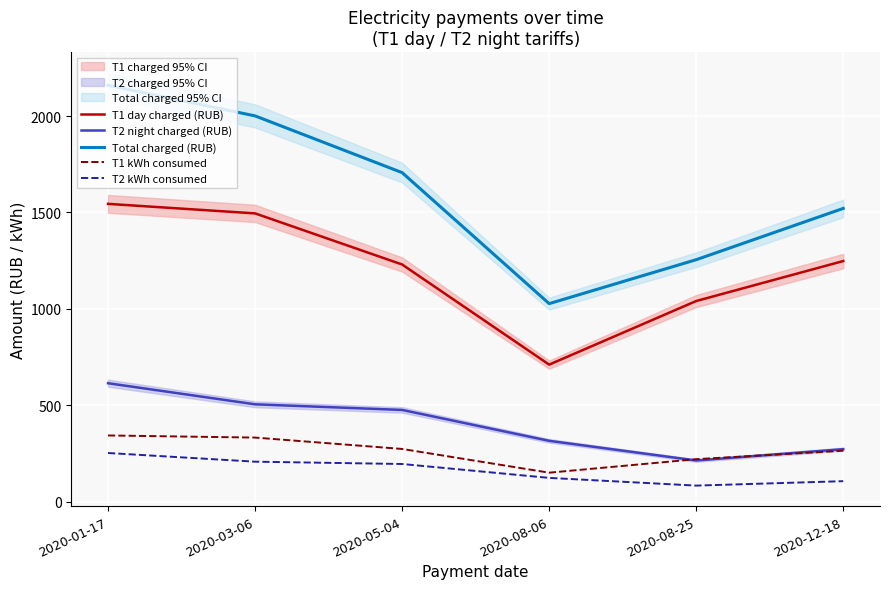

Reading right to left, what are all the values shown in this chart?

T1 day charged (RUB): 2020-12-18=1248.2	2020-08-25=1040.9	2020-08-06=711.2	2020-05-04=1230.3	2020-03-06=1495.2	2020-01-17=1544.6
T2 night charged (RUB): 2020-12-18=272.9	2020-08-25=214.2	2020-08-06=316.2	2020-05-04=476.3	2020-03-06=505.4	2020-01-17=614.8
Total charged (RUB): 2020-12-18=1521.0	2020-08-25=1255.1	2020-08-06=1027.4	2020-05-04=1706.5	2020-03-06=2000.6	2020-01-17=2159.3
T1 kWh consumed: 2020-12-18=265.0	2020-08-25=221.0	2020-08-06=151.0	2020-05-04=274.0	2020-03-06=333.0	2020-01-17=344.0
T2 kWh consumed: 2020-12-18=107.0	2020-08-25=84.0	2020-08-06=124.0	2020-05-04=196.0	2020-03-06=208.0	2020-01-17=253.0